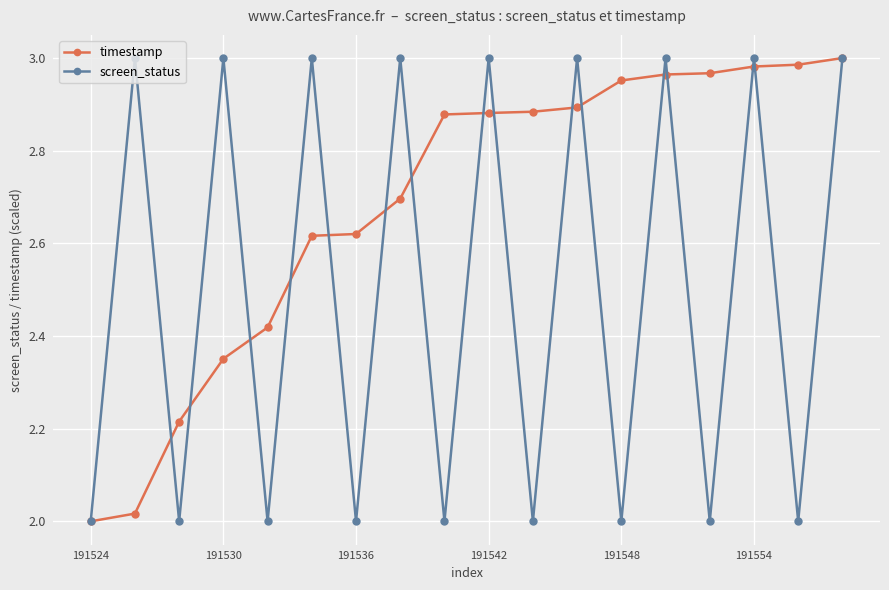

What are all the series names shown in the legend?

timestamp, screen_status